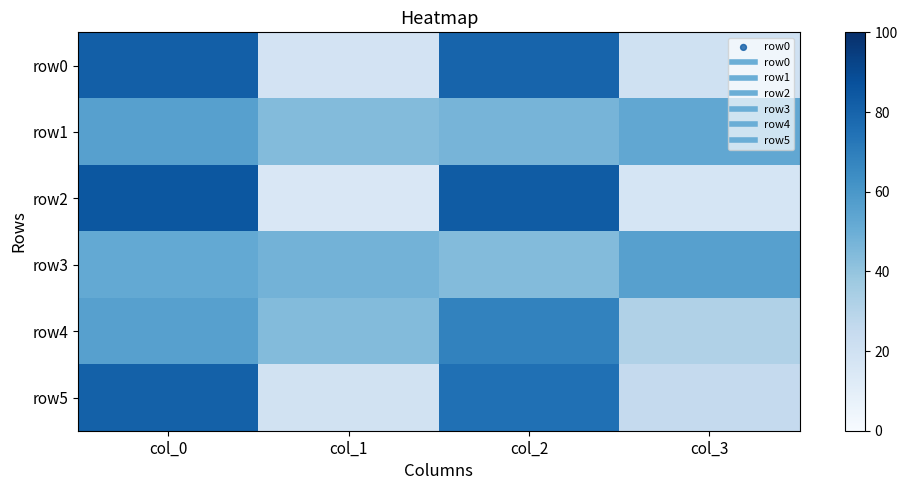

True or false: row2 has a value of 85 at col_0.

True